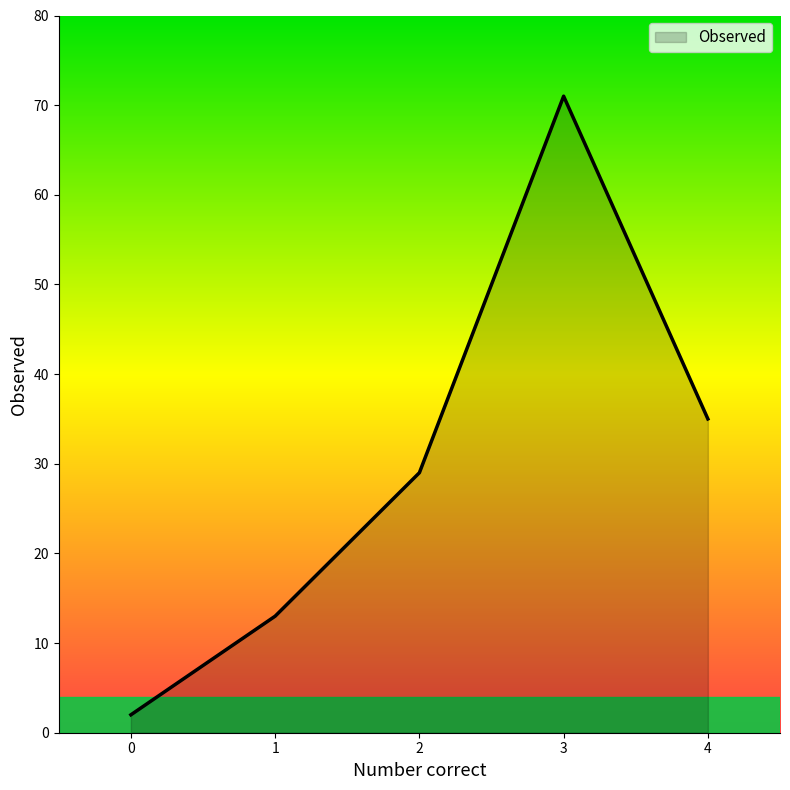

Rank the categories by value from highest to lowest.

3, 4, 2, 1, 0